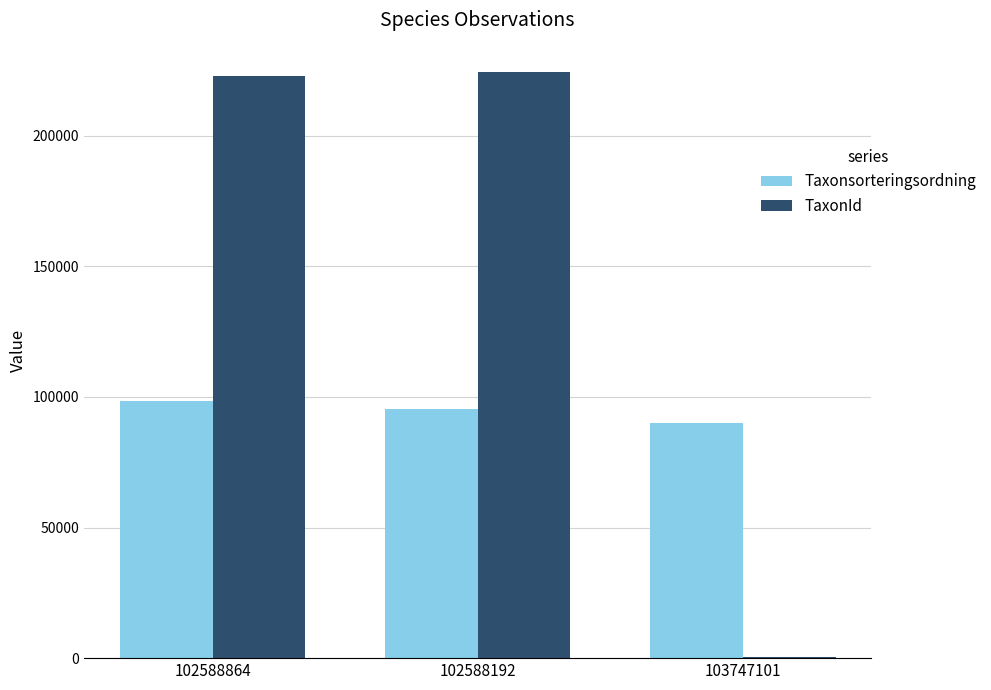

Between 102588864 and 103747101, which series saw the biggest shift?

TaxonId